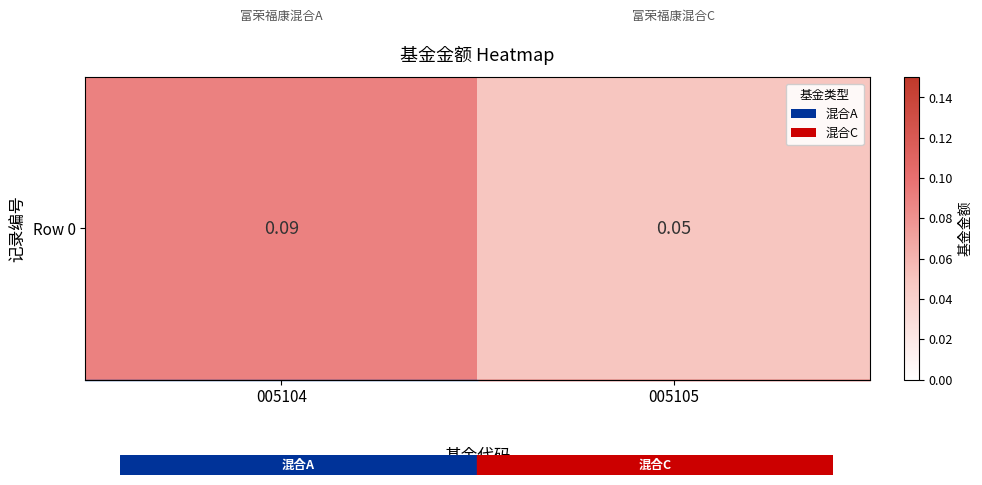

Read the value at 005104.

0.1